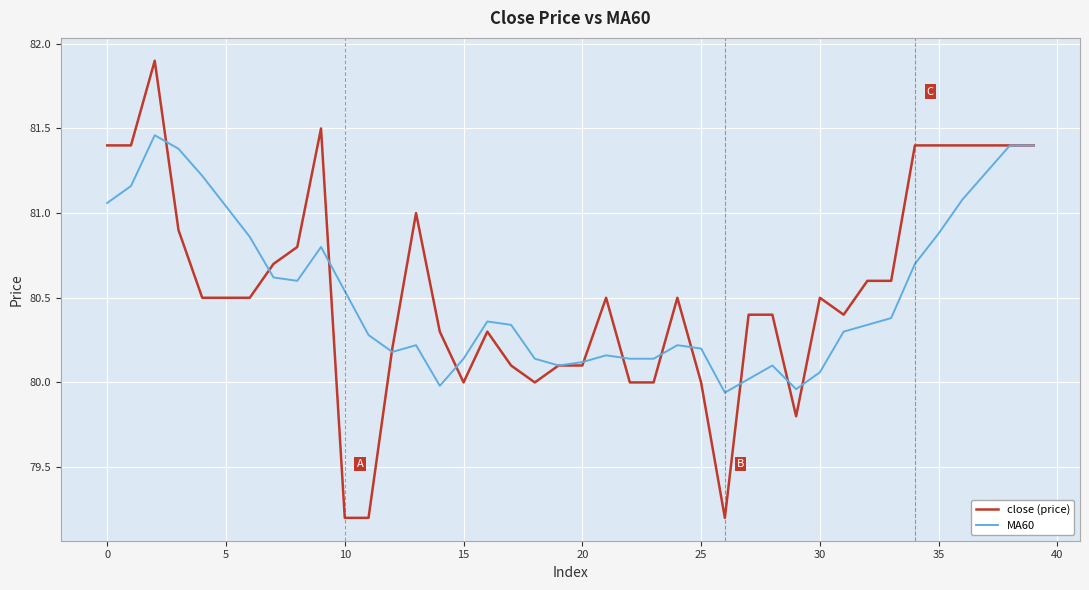

Which series has the widest spread of values?

close (price)